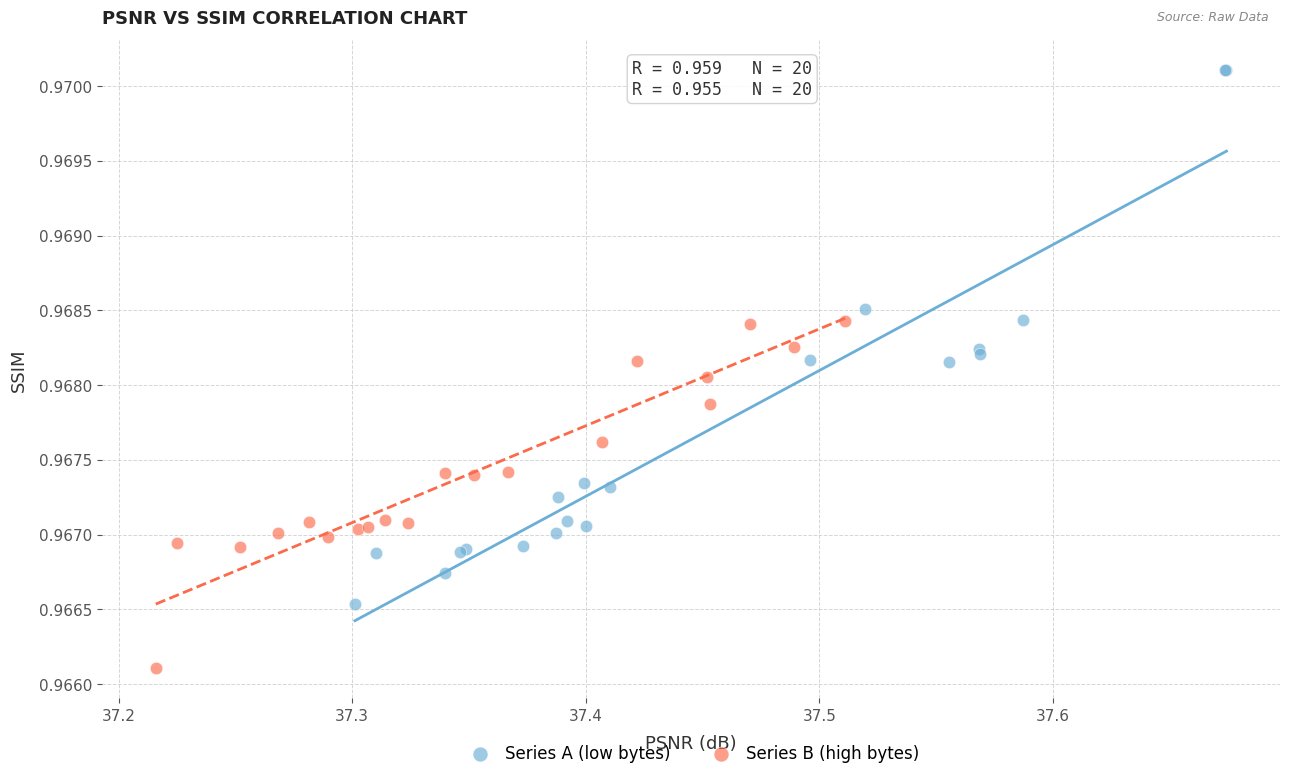

Which series reaches the minimum Y coordinate?

Series B (high bytes)